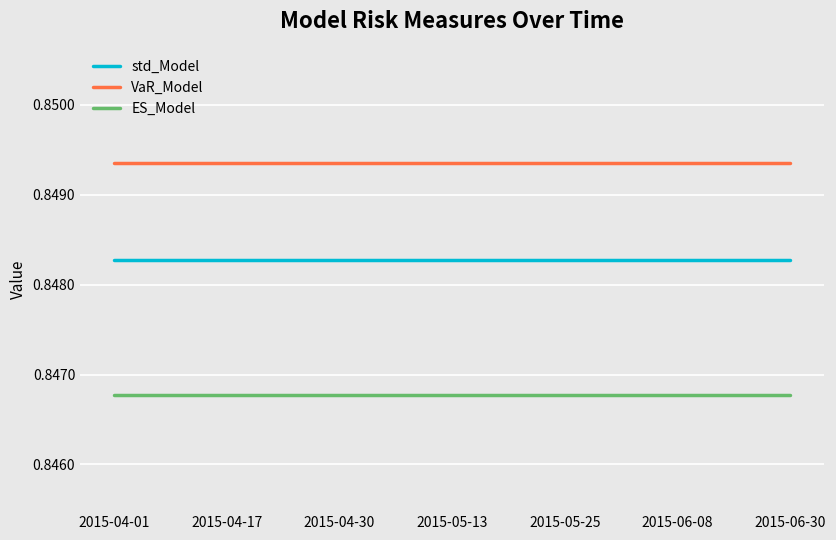

Which series has the largest total across all categories?

VaR_Model